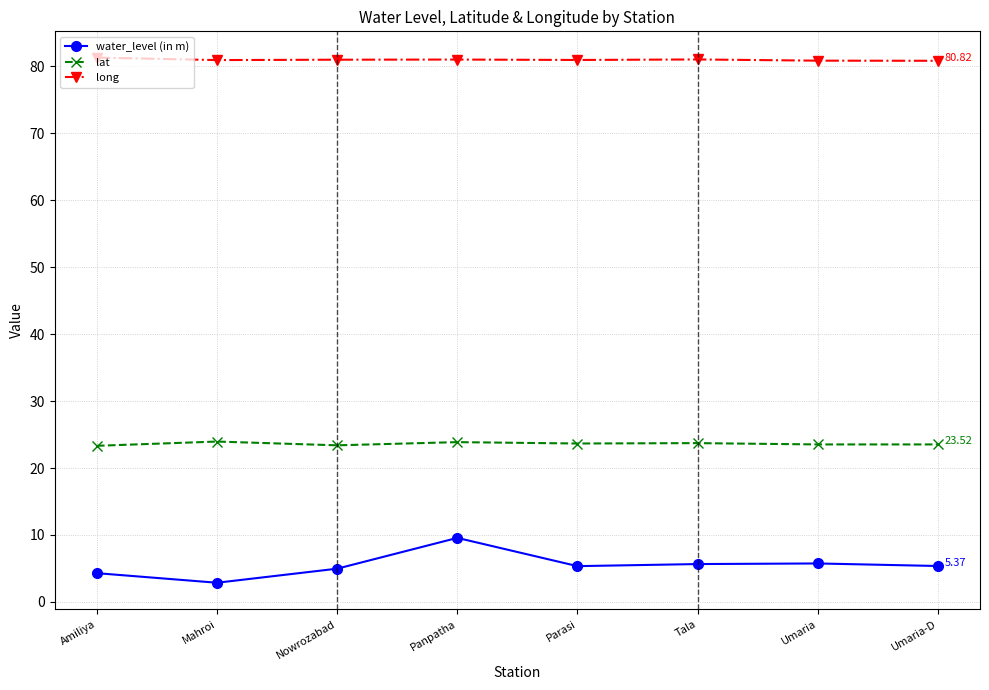

Which series has the largest range (max minus min)?

water_level (in m)